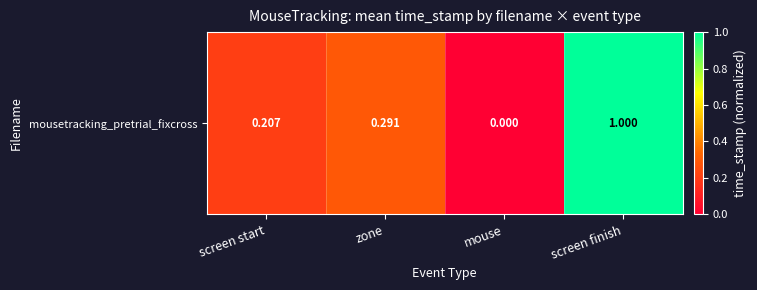

Rank the categories by value from lowest to highest.

mouse, screen start, zone, screen finish